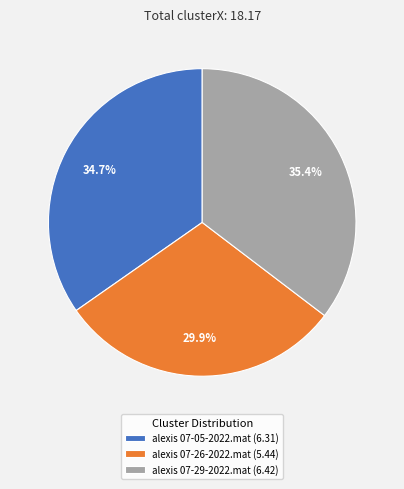

What percentage is the alexis 07-26-2022.mat slice, to the nearest percent?

30%